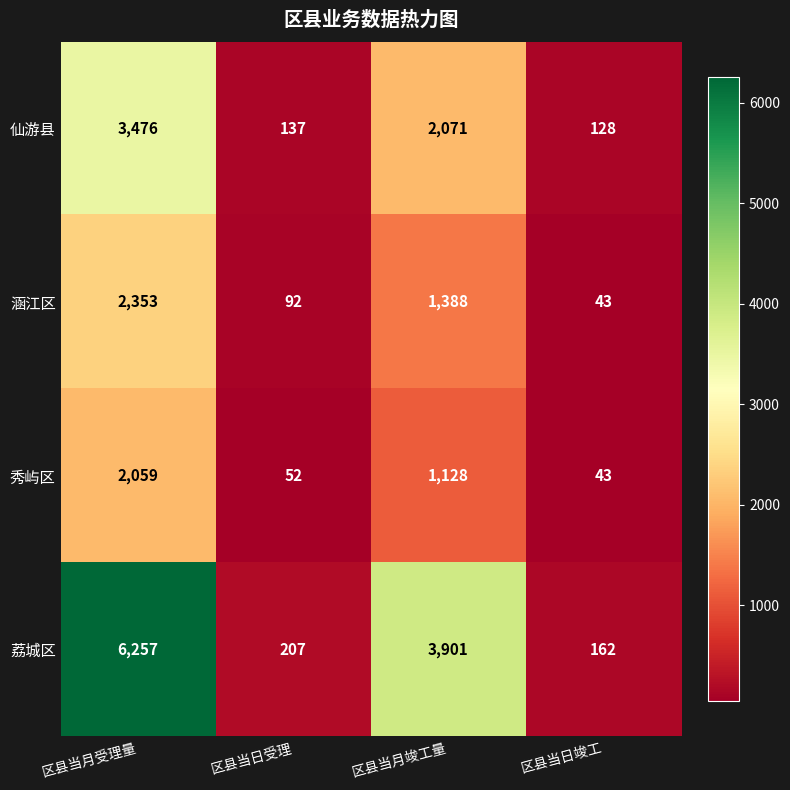

What is the sum of all 涵江区 values?

3876